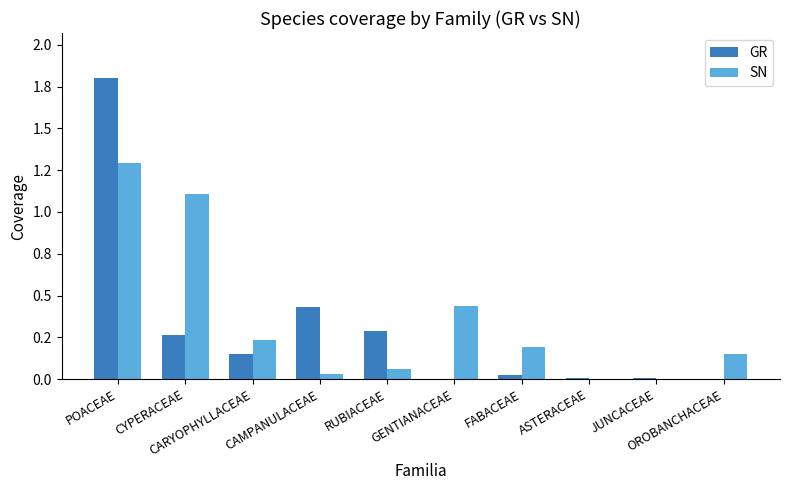

What is the sum of all GR values?

3.0